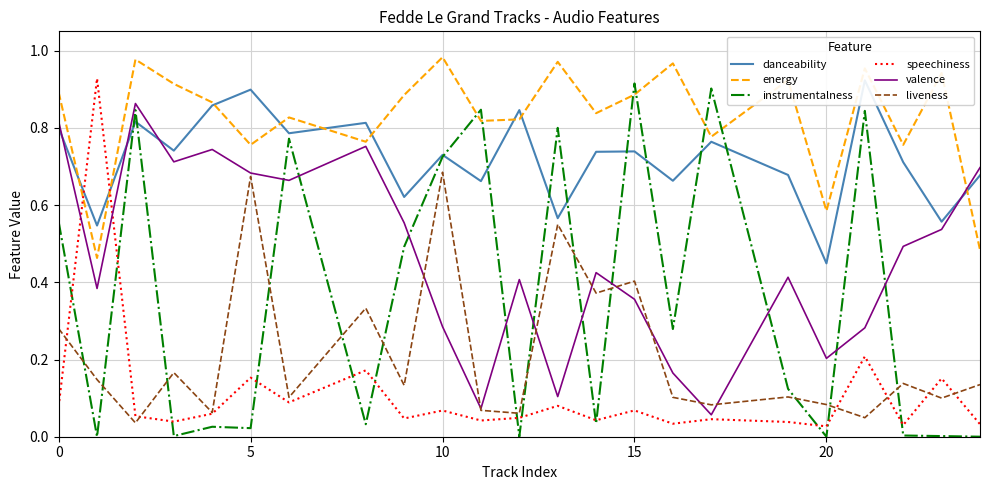

True or false: liveness has a value of 0.4 at 15.

True